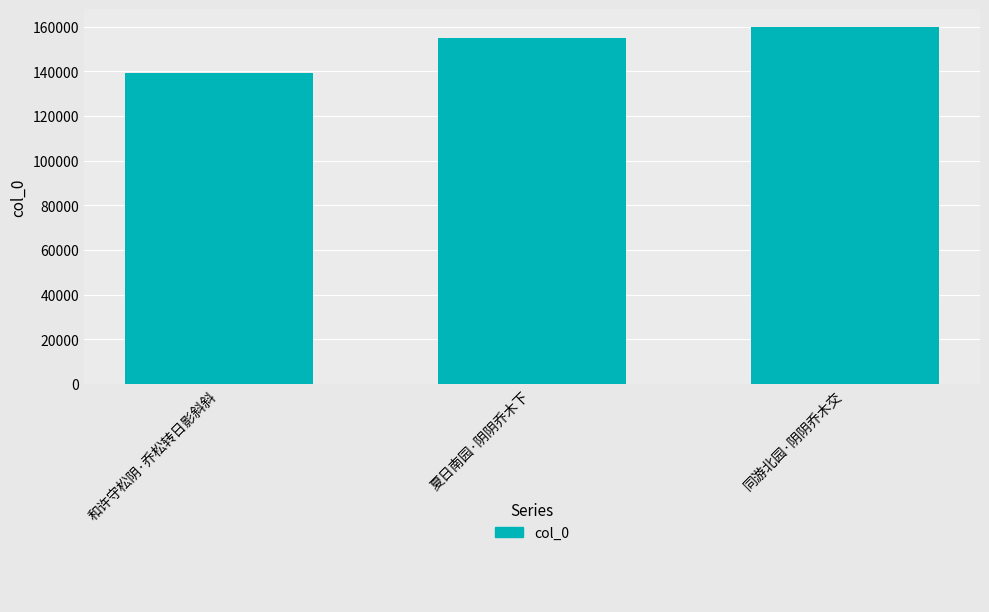

How many data points does each series have?

3